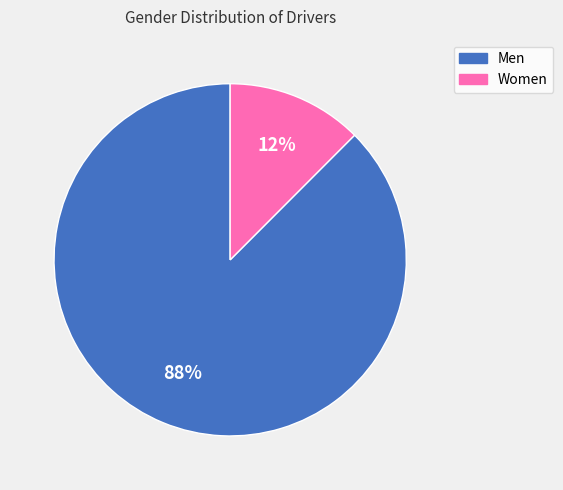

Combined, do Men and Women account for over 50%?

Yes